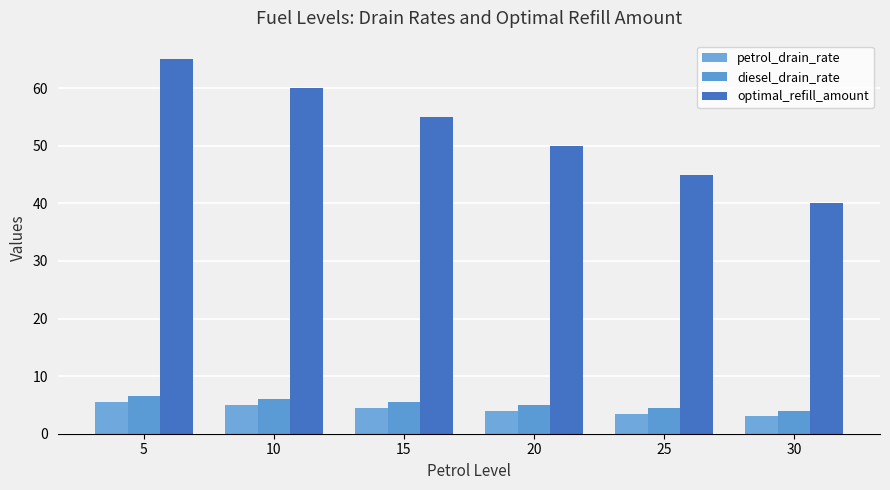

How many distinct data groups are displayed?

3